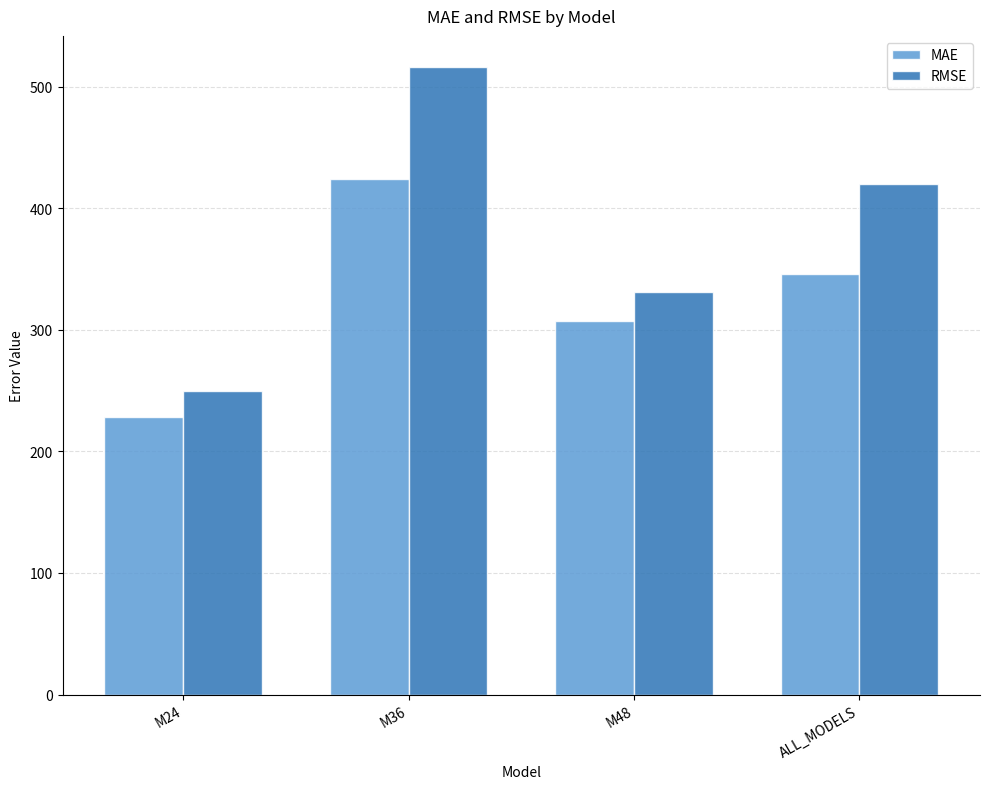

Is it true that MAE equals 345.7 at ALL_MODELS?

True